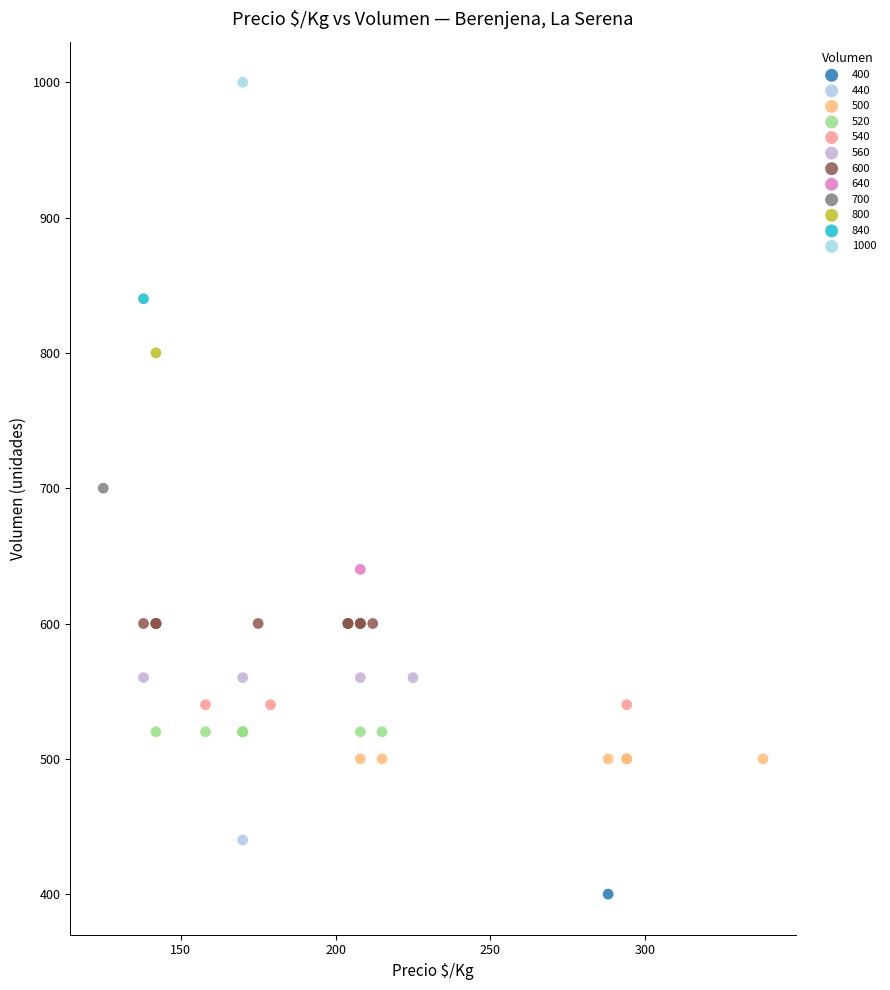

What are all the series names shown in the legend?

400, 440, 500, 520, 540, 560, 600, 640, 700, 800, 840, 1000